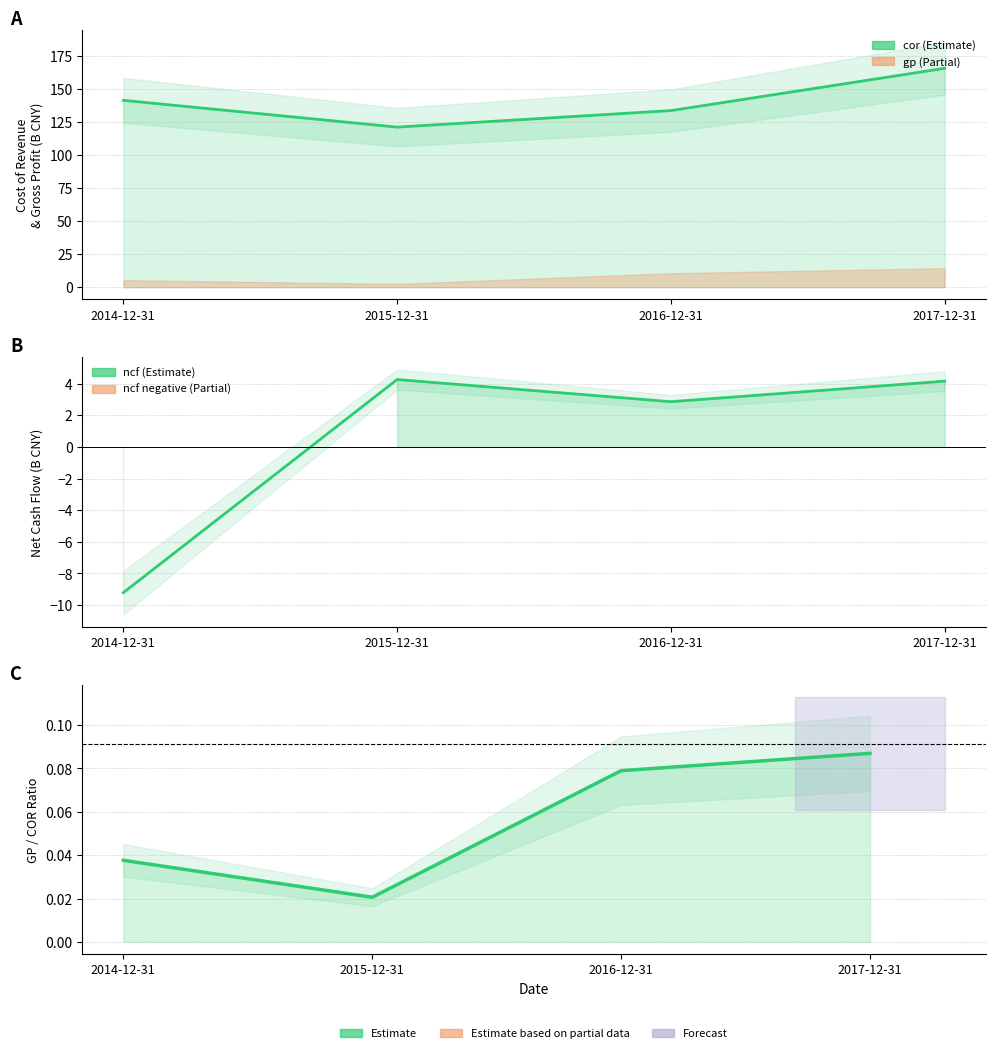

Does the chart have visible grid lines?

Yes